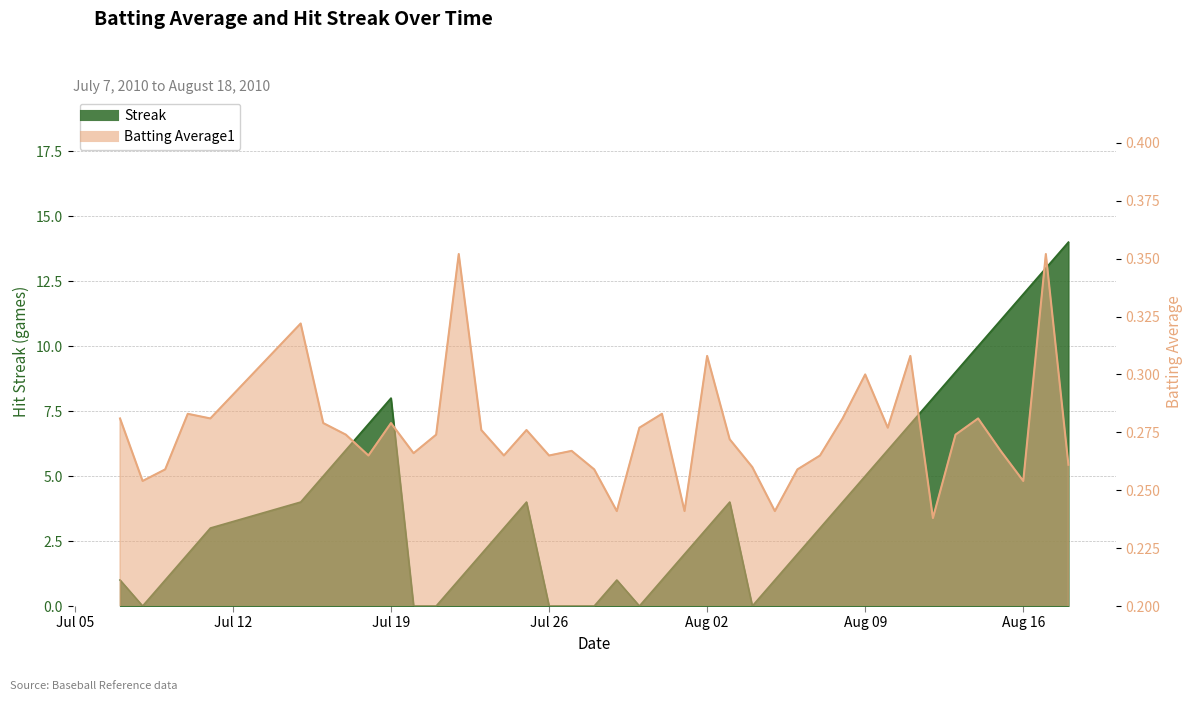

How many intersections are there between Streak and Batting Average1?

10